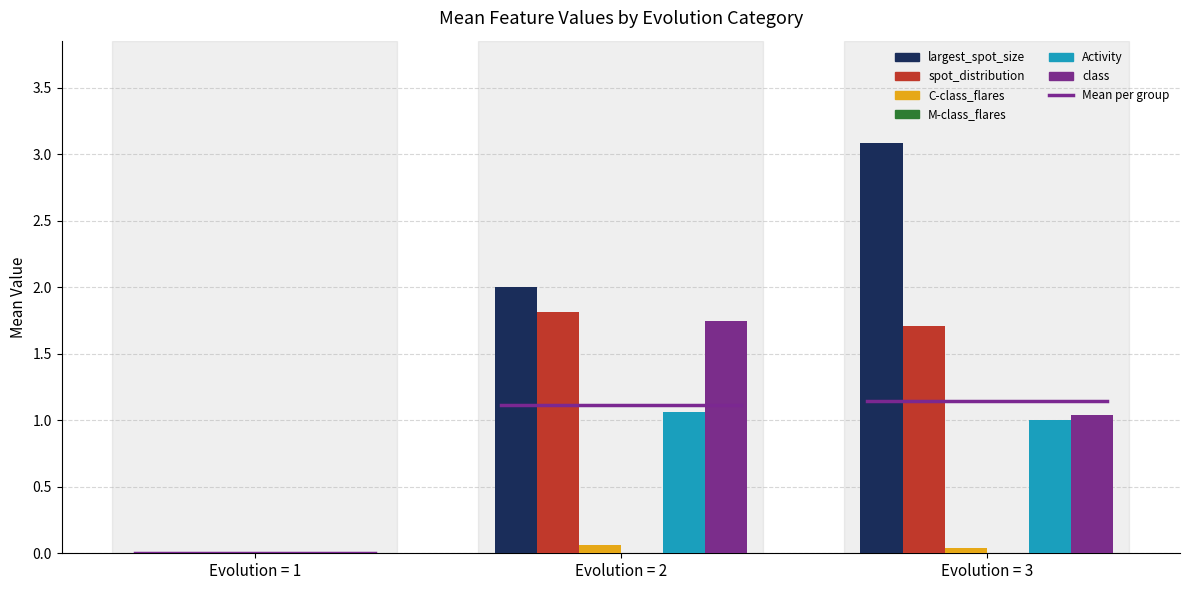

Are the bars horizontal?

No